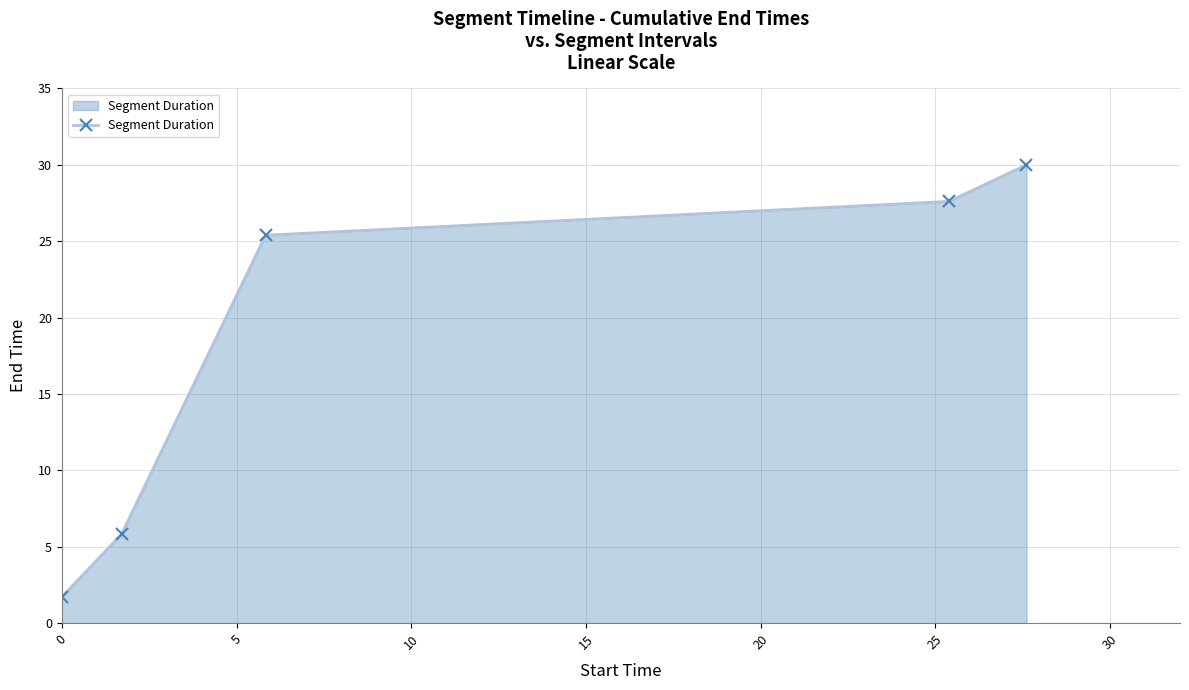

True or false: the data has more than 1 interior local peaks.

False